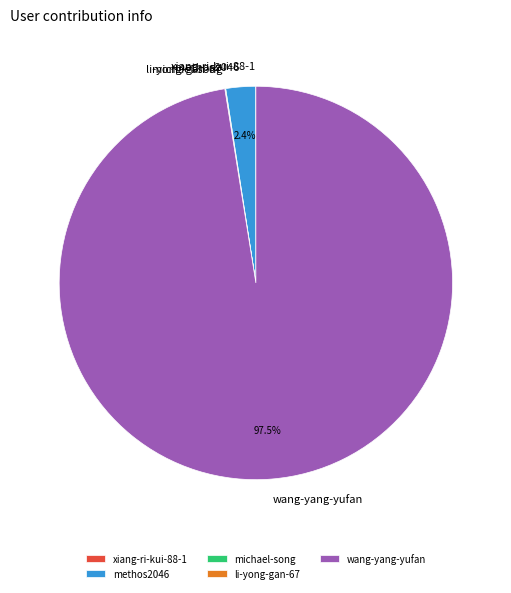

How much of the chart is everything except wang-yang-yufan?

2.5%